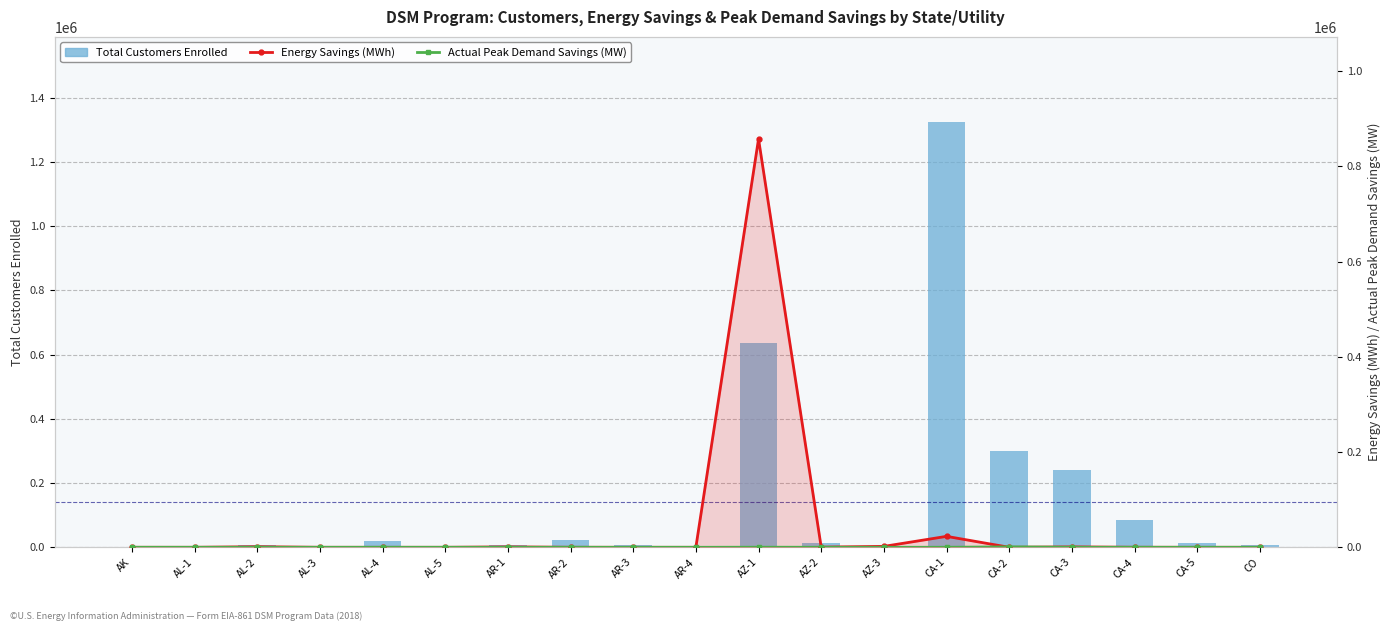

What is the difference between the second highest and minimum values in the Actual Peak Demand Savings (MW) series?

170.8